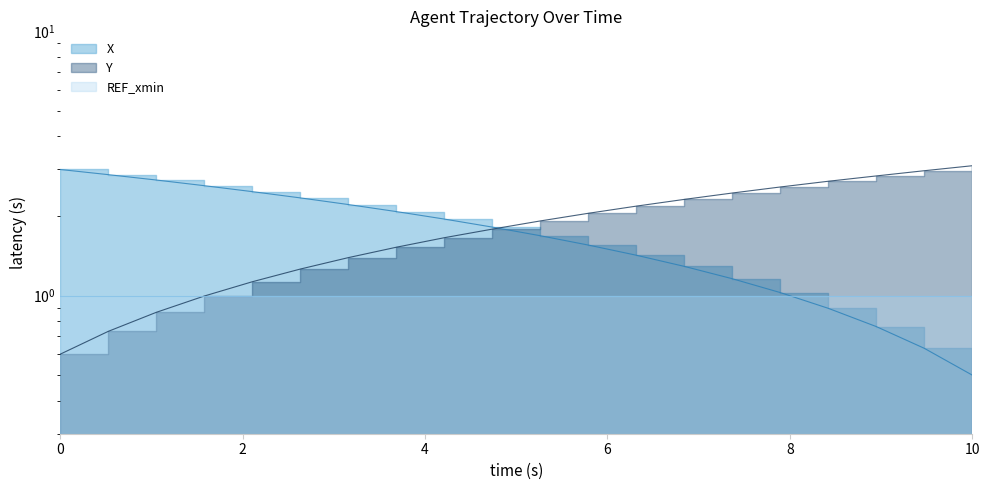

What is the average value of the Y series?

1.9